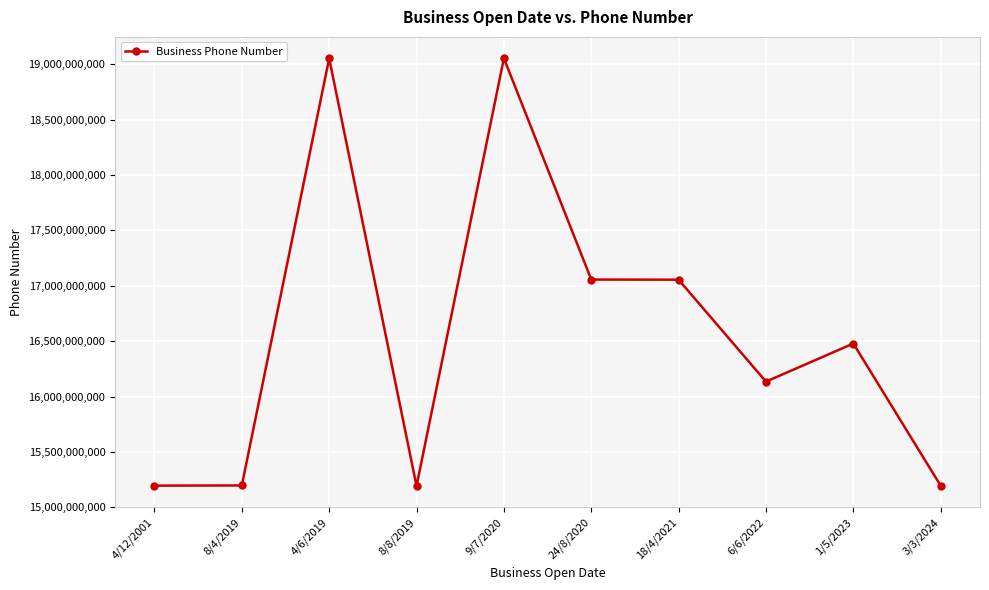

What is the difference between the values at 8/8/2019 and 6/6/2022?

942522534